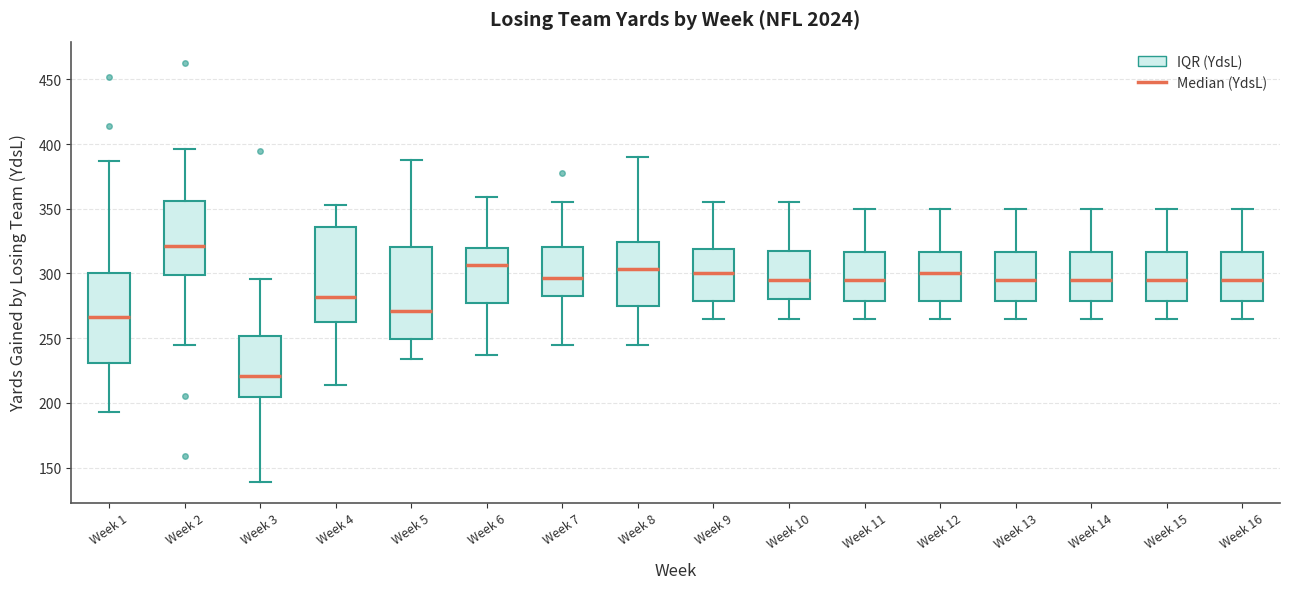

Where does the lower whisker of the box for Week 7 end on the y-axis? The values are not printed on the chart, so give them approximately, as read against the axis.

245